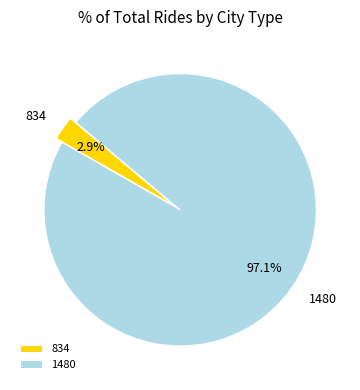

Does any single category account for the majority?

Yes